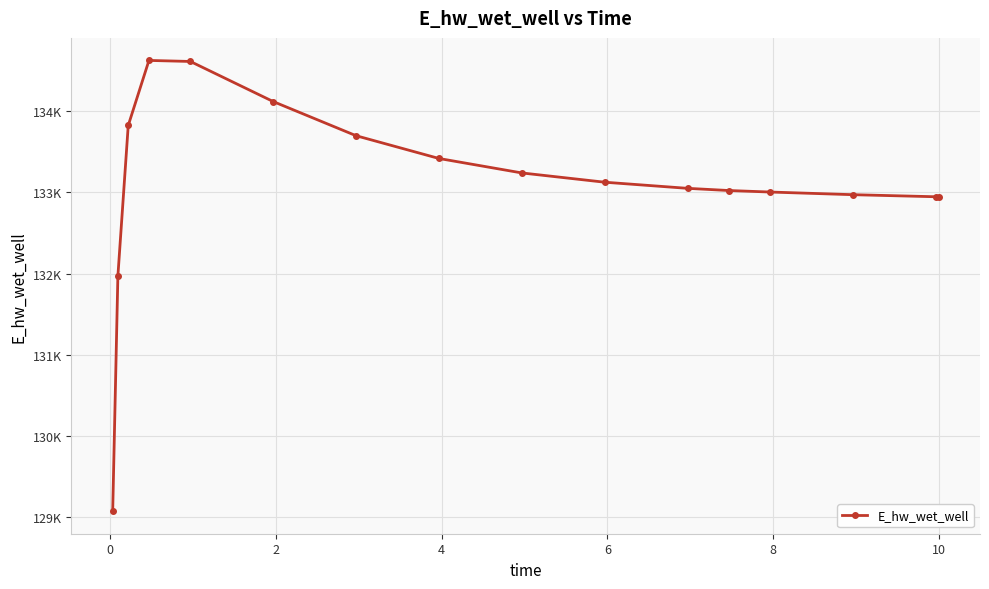

Is this an area chart (filled region under the line)?

No